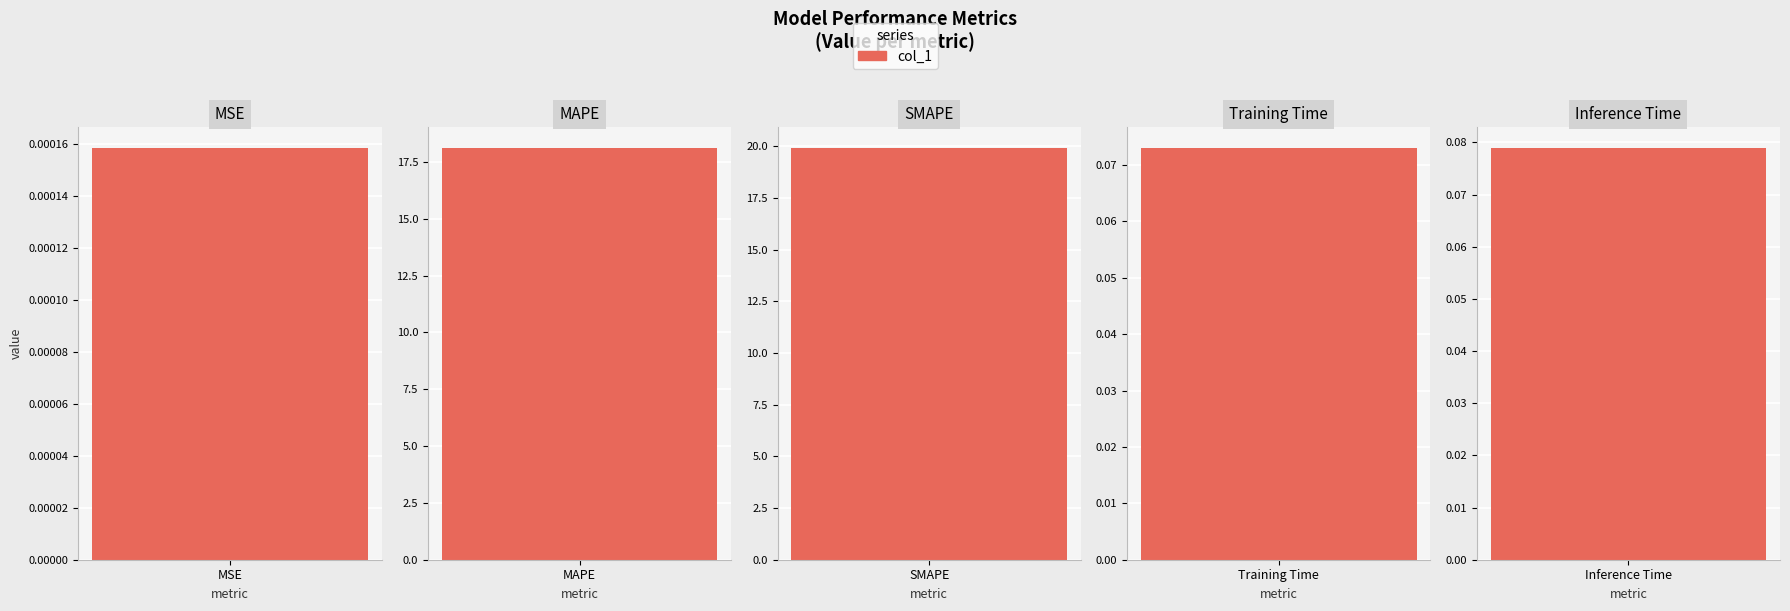

The chart shows a value of 19.9 at SMAPE. True or false?

True